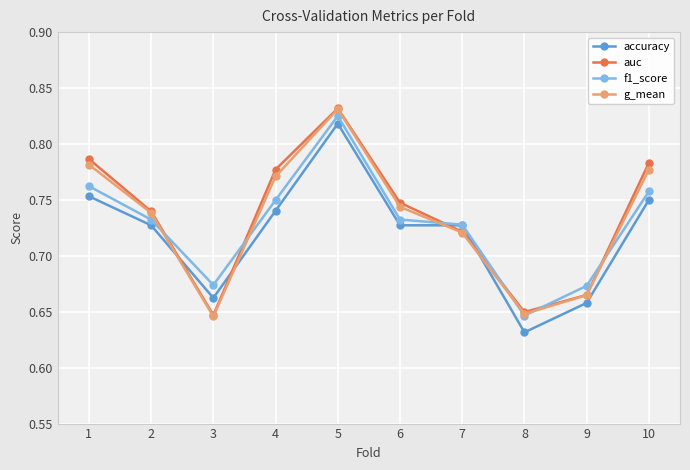

What is the total value across all series at 2?

2.9